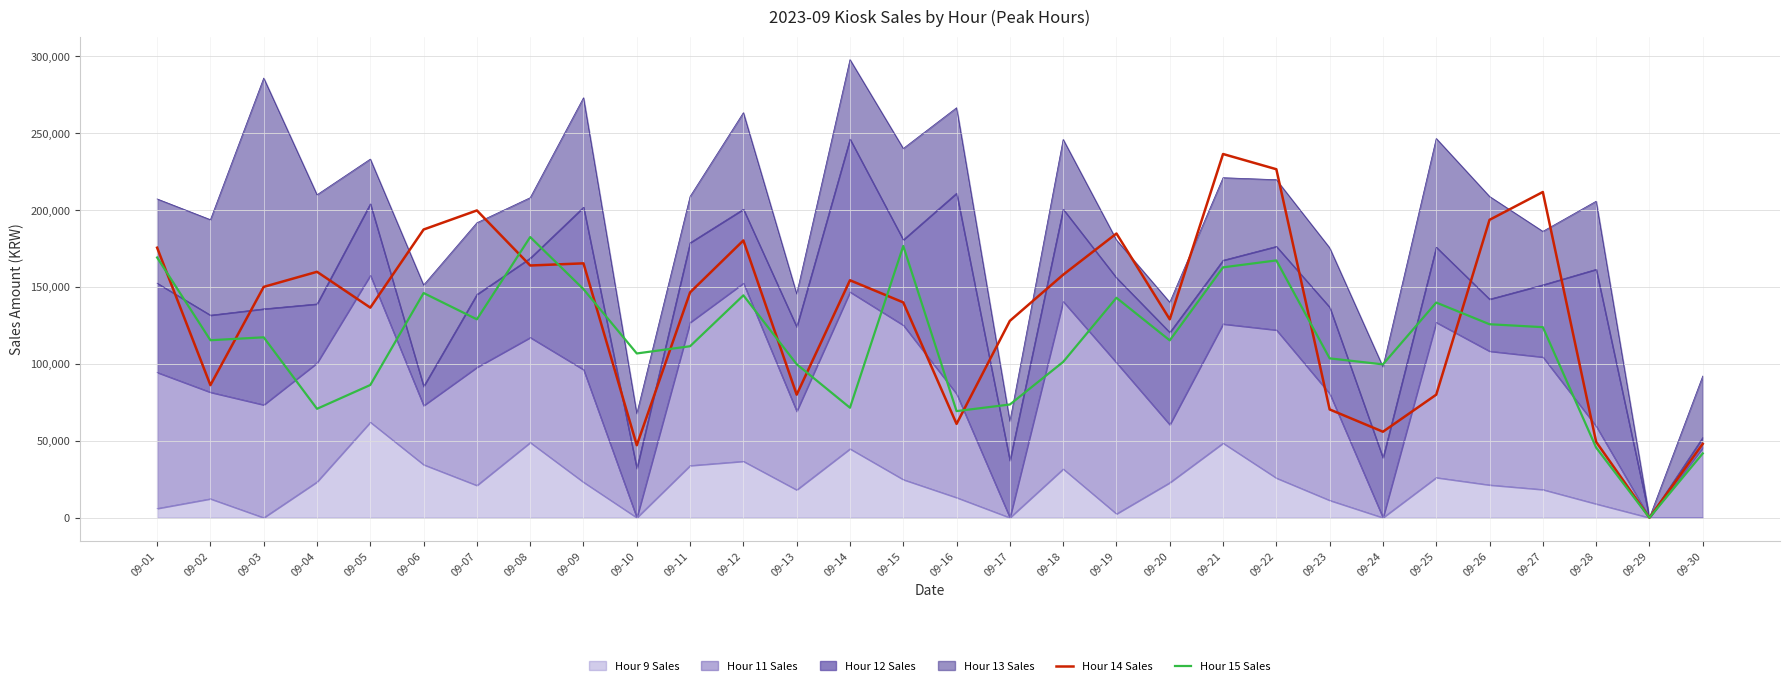

What is the value of the Hour 14 Sales point at the 5th from the left?

136600